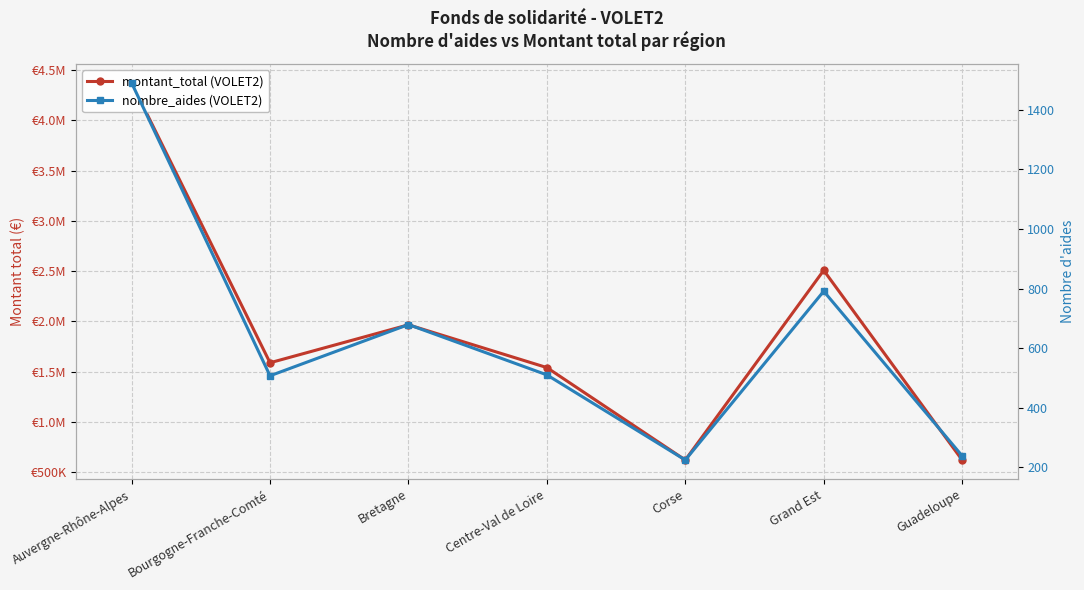

At which category does the chart reach its peak across all series?

Auvergne-Rhône-Alpes